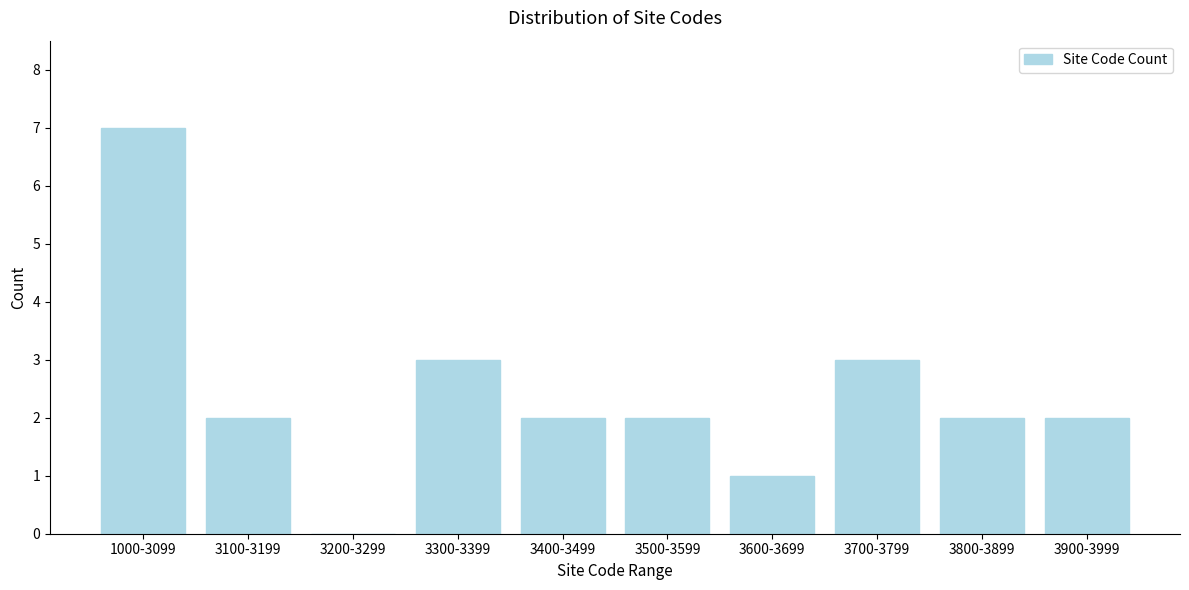

Reading right to left, extract all data points from this chart.

3900-3999=2	3800-3899=2	3700-3799=3	3600-3699=1	3500-3599=2	3400-3499=2	3300-3399=3	3200-3299=0	3100-3199=2	1000-3099=7